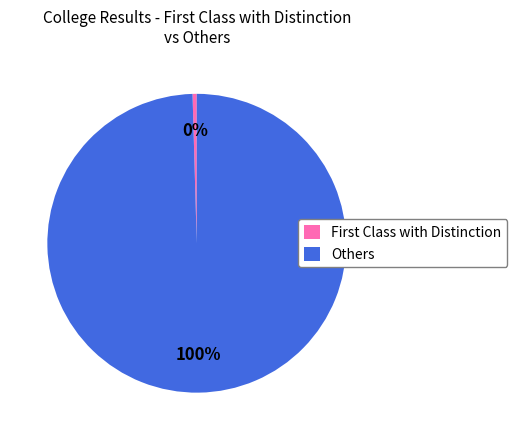

What is the smallest slice in the pie chart?

First Class with Distinction